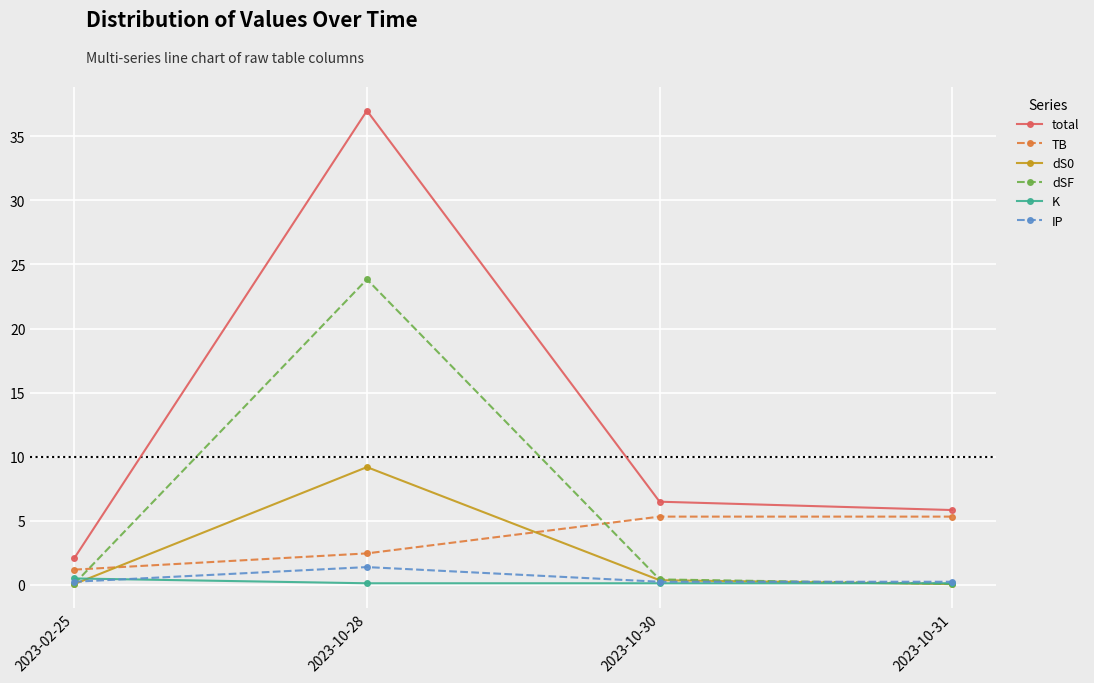

Rank the series by their maximum value, from highest to lowest.

total, dSF, dS0, TB, IP, K